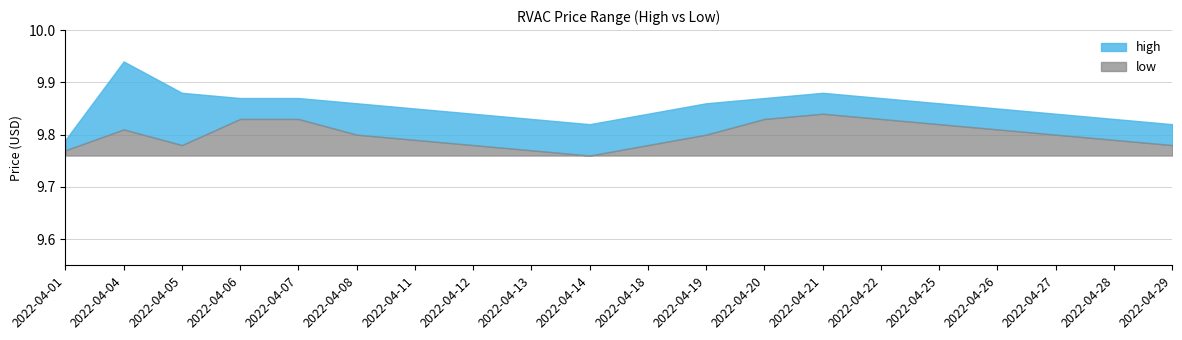

At which label does low reach its peak?

2022-04-21